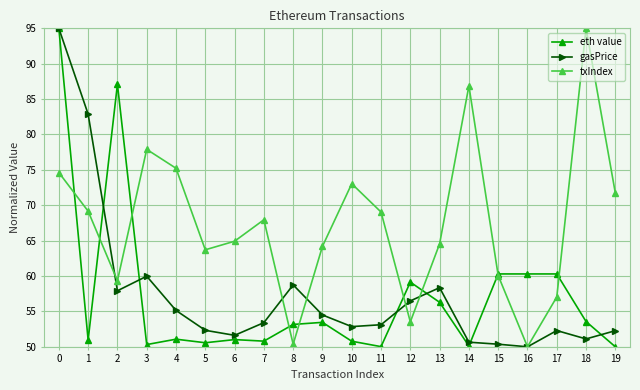

What is the value of the eth value point at the 1st from the left?

95.0